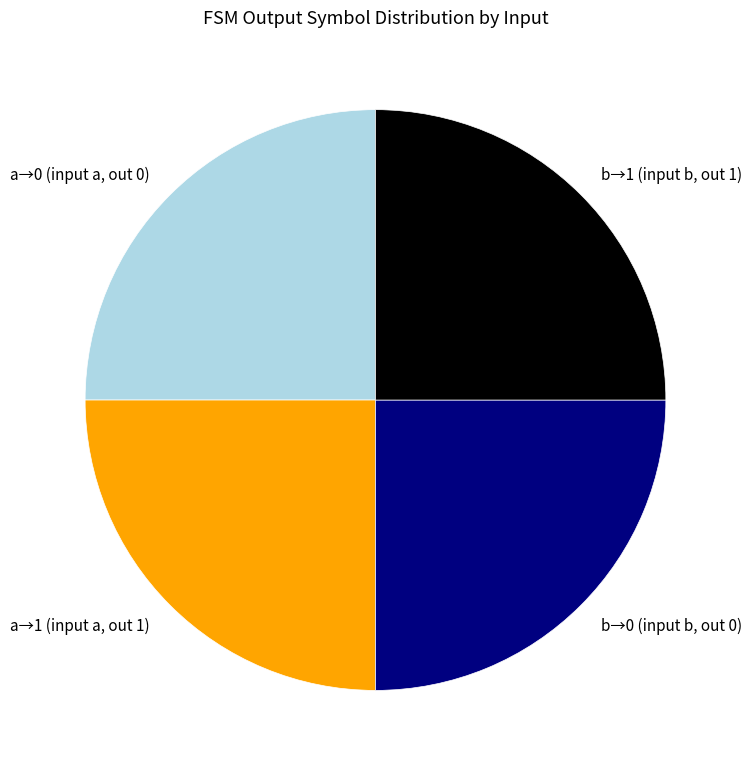

The b→1 (input b, out 1) slice represents 18% of the pie. True or false?

False